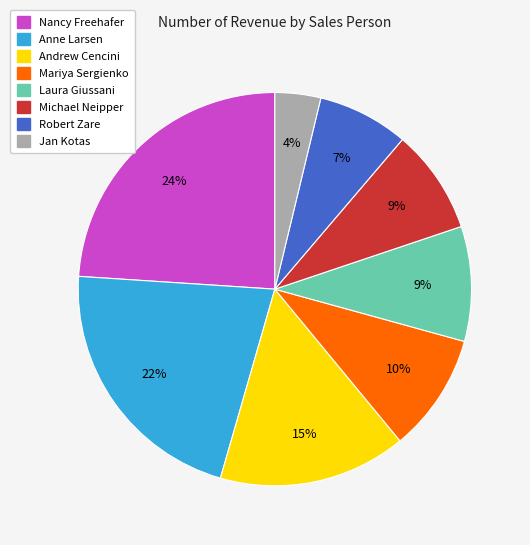

To the nearest percent, what portion does Mariya Sergienko represent?

10%